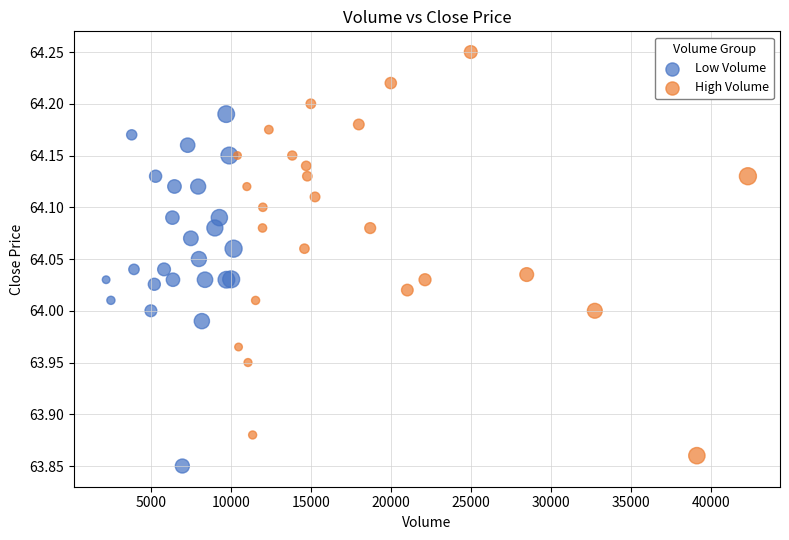

What are all the series names shown in the legend?

Low Volume, High Volume